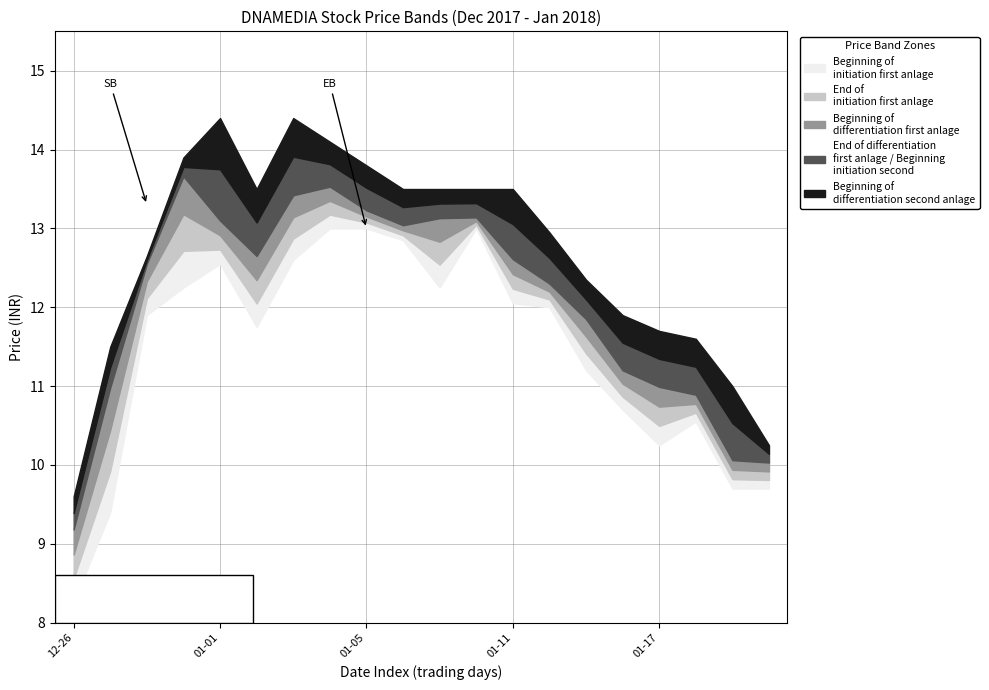

Reading left to right, extract all data points from this chart.

Close: 2017-12-26=9.6	2017-12-27=11.5	2017-12-28=12.7	2017-12-29=13.9	2018-01-01=12.8	2018-01-02=13.3	2018-01-03=13.3	2018-01-04=13.8	2018-01-05=13.2	2018-01-08=13.0	2018-01-09=13.3	2018-01-10=13.1	2018-01-11=12.2	2018-01-12=12.1	2018-01-15=11.8	2018-01-16=11.2	2018-01-17=11.4	2018-01-18=10.8	2018-01-19=9.9	2018-01-22=10.1
High: 2017-12-26=9.6	2017-12-27=11.5	2017-12-28=12.7	2017-12-29=13.9	2018-01-01=14.4	2018-01-02=13.5	2018-01-03=14.4	2018-01-04=14.1	2018-01-05=13.8	2018-01-08=13.5	2018-01-09=13.5	2018-01-10=13.5	2018-01-11=13.5	2018-01-12=12.9	2018-01-15=12.3	2018-01-16=11.9	2018-01-17=11.7	2018-01-18=11.6	2018-01-19=11.0	2018-01-22=10.2
Low: 2017-12-26=8.2	2017-12-27=9.4	2017-12-28=11.9	2017-12-29=12.2	2018-01-01=12.6	2018-01-02=11.8	2018-01-03=12.6	2018-01-04=13.0	2018-01-05=13.0	2018-01-08=12.8	2018-01-09=12.2	2018-01-10=13.0	2018-01-11=12.1	2018-01-12=12.0	2018-01-15=11.2	2018-01-16=10.7	2018-01-17=10.2	2018-01-18=10.6	2018-01-19=9.7	2018-01-22=9.7
VWAP: 2017-12-26=9.2	2017-12-27=11.0	2017-12-28=12.6	2017-12-29=13.7	2018-01-01=13.1	2018-01-02=12.7	2018-01-03=13.4	2018-01-04=13.5	2018-01-05=13.2	2018-01-08=13.0	2018-01-09=13.1	2018-01-10=13.1	2018-01-11=12.6	2018-01-12=12.3	2018-01-15=11.8	2018-01-16=11.2	2018-01-17=11.0	2018-01-18=10.9	2018-01-19=10.1	2018-01-22=10.0